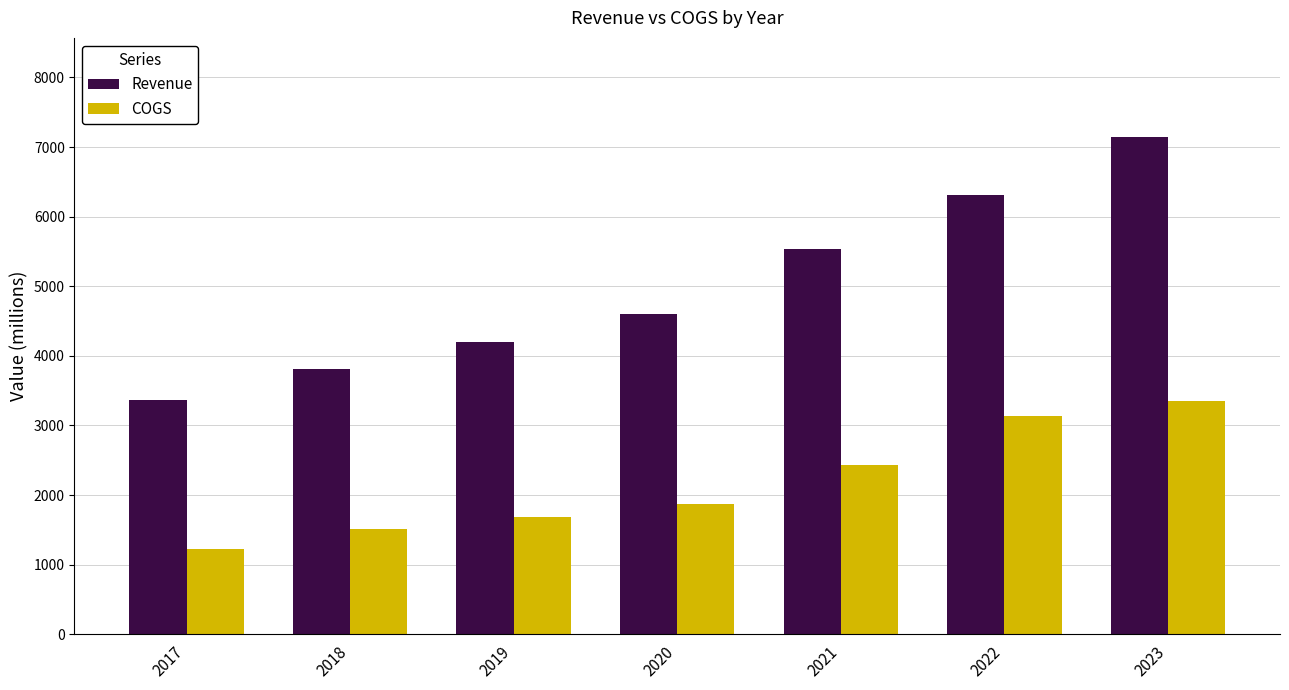

Rank the series by their maximum value, from highest to lowest.

Revenue, COGS